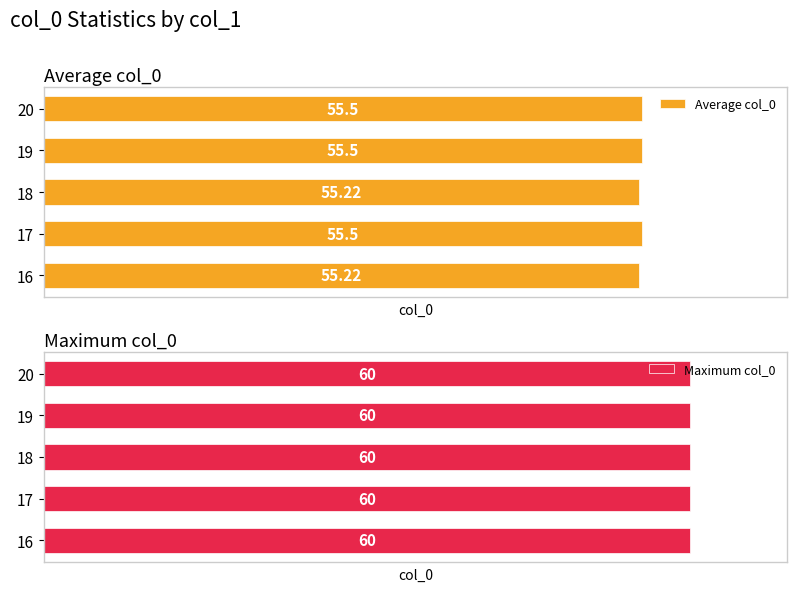

What is the value of the Average col_0 bar at the 2nd from the left?

55.5